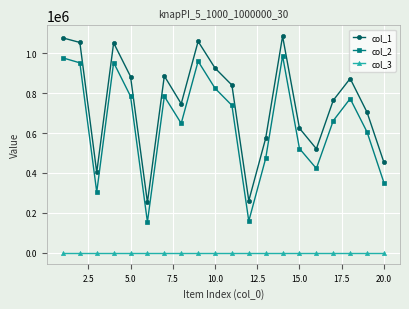

True or false: col_1 and col_2 intersect in this chart.

False